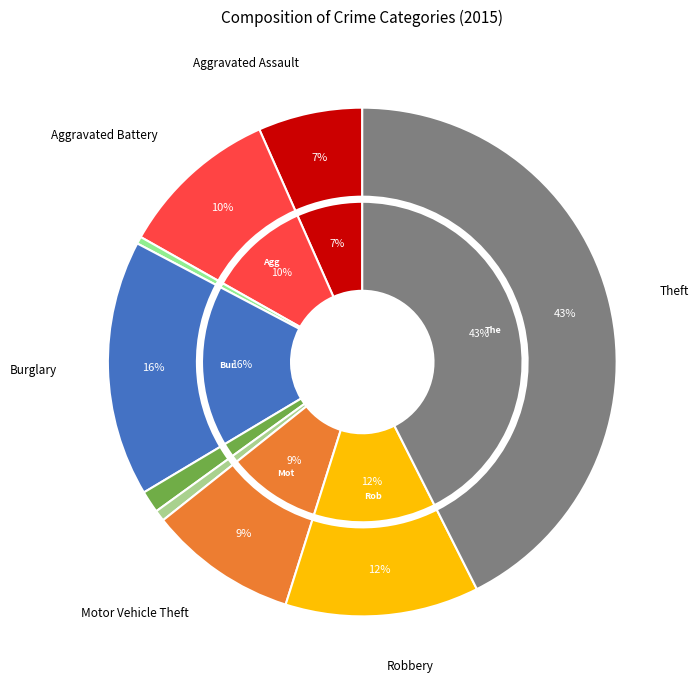

Do Robbery and Theft together represent more than half of the pie?

Yes